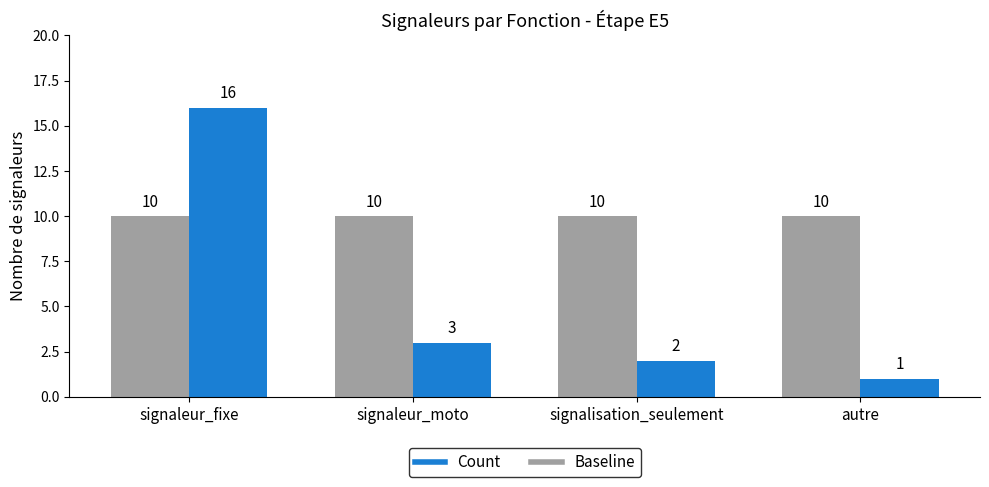

Rank the categories by Count value from highest to lowest.

signaleur_fixe, signaleur_moto, signalisation_seulement, autre